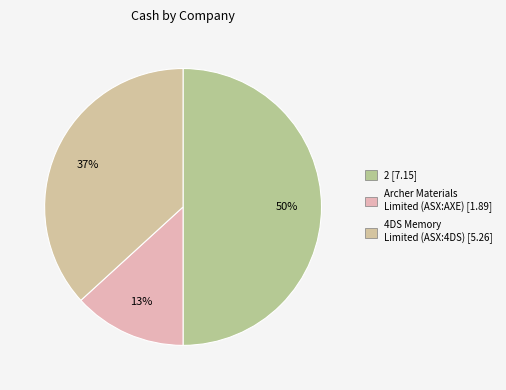

Which slice is the smallest?

Archer Materials Limited (ASX:AXE)